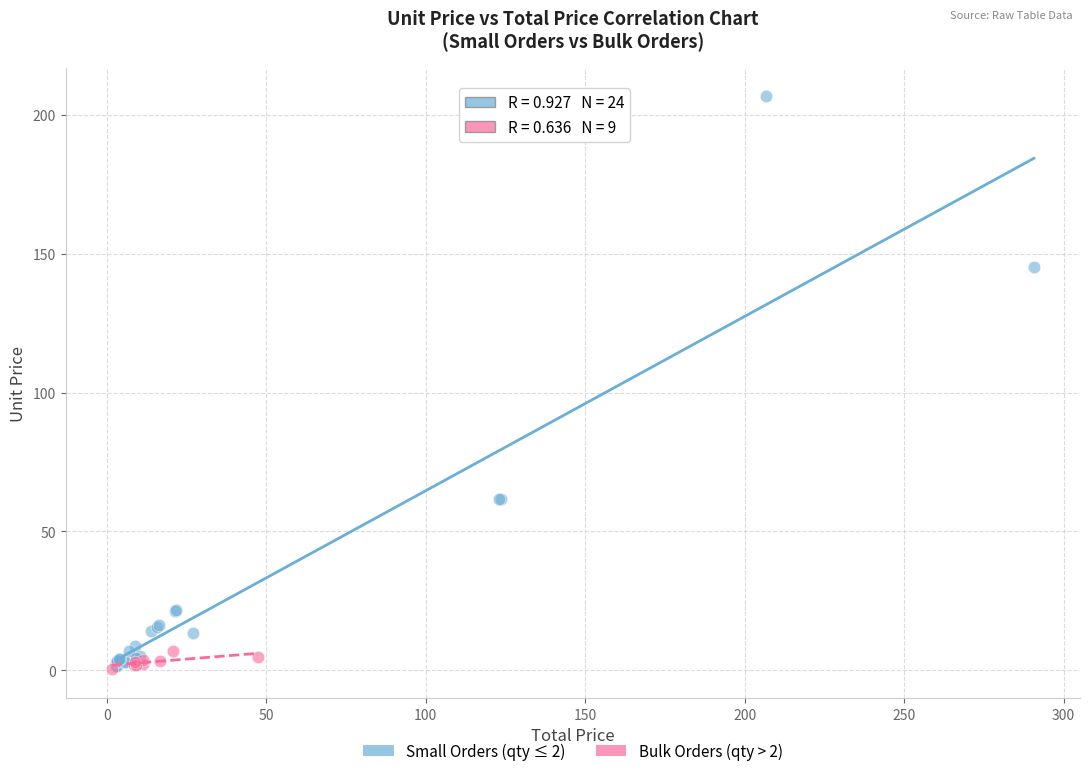

What are all the series names shown in the legend?

Small Orders (qty ≤ 2), Bulk Orders (qty > 2)